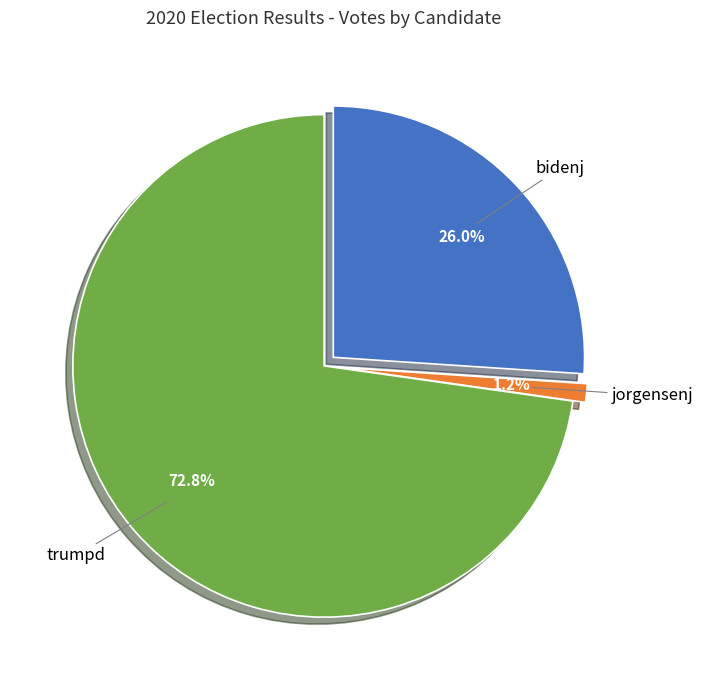

How many slices are in this pie chart?

3